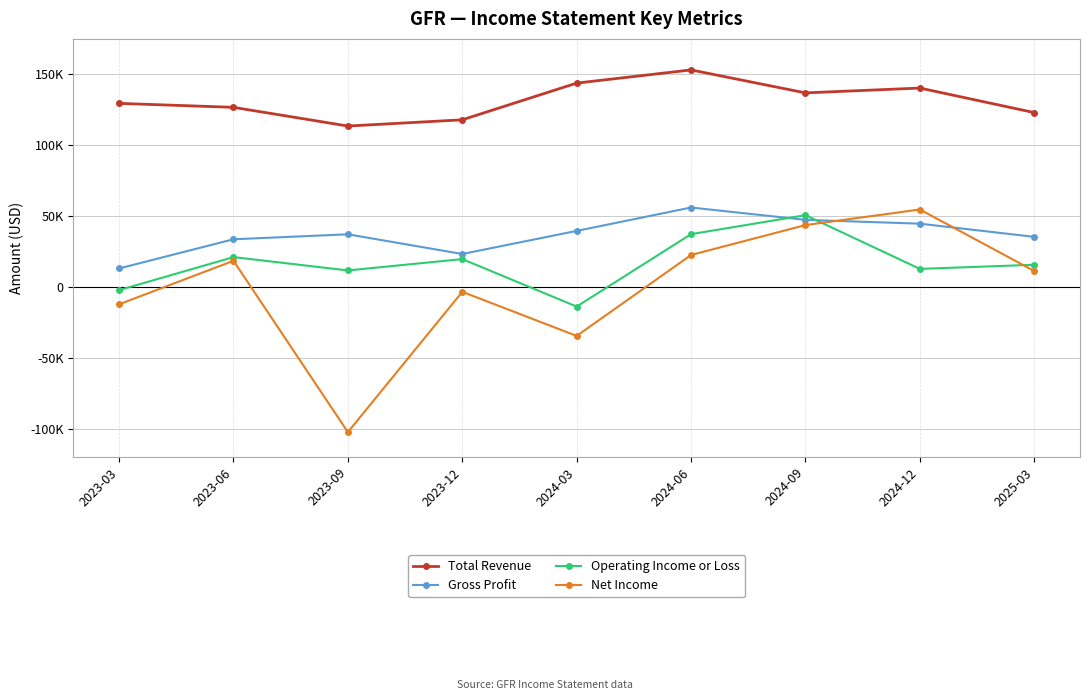

True or false: Net Income has a value of 43600 at 2024-09.

True